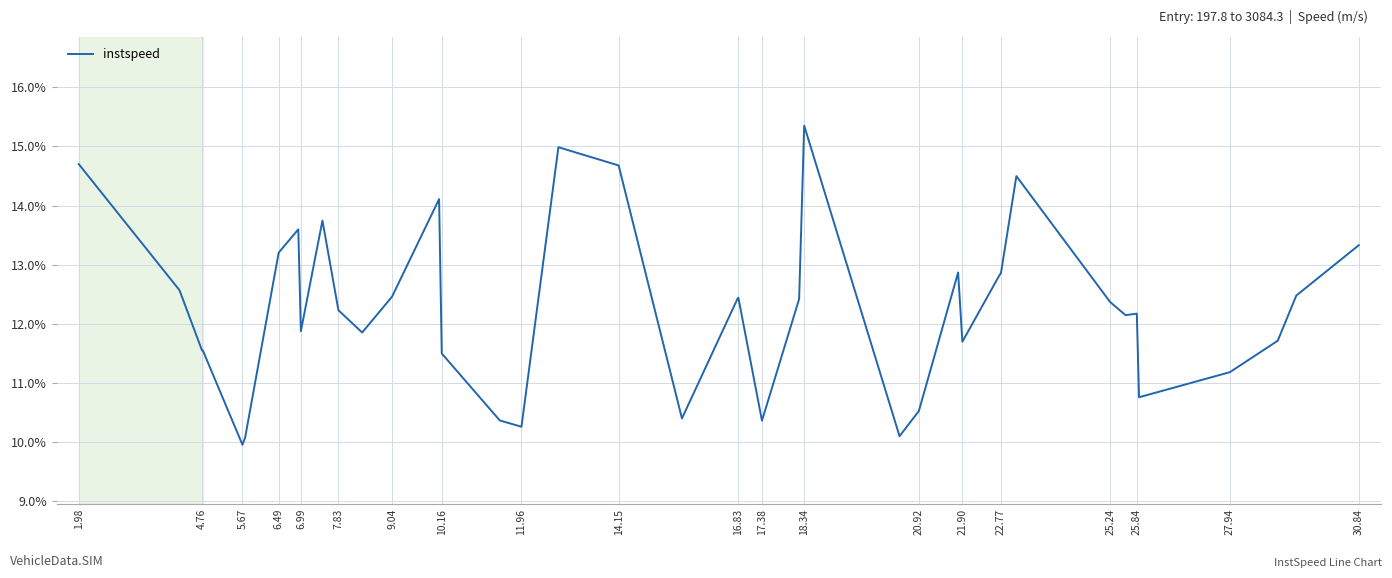

What is the maximum value shown in the chart?

15.4